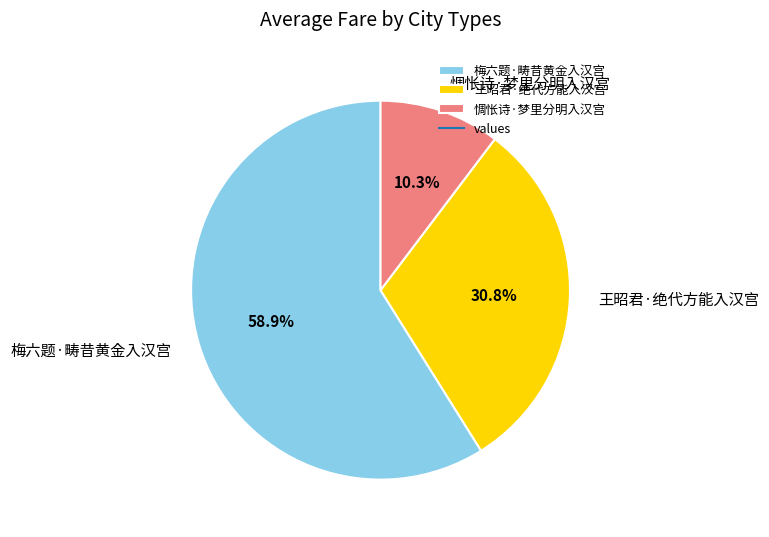

To the nearest percent, what is the combined percentage of 梅六题·畴昔黄金入汉宫 and 惆怅诗·梦里分明入汉宫?

69%